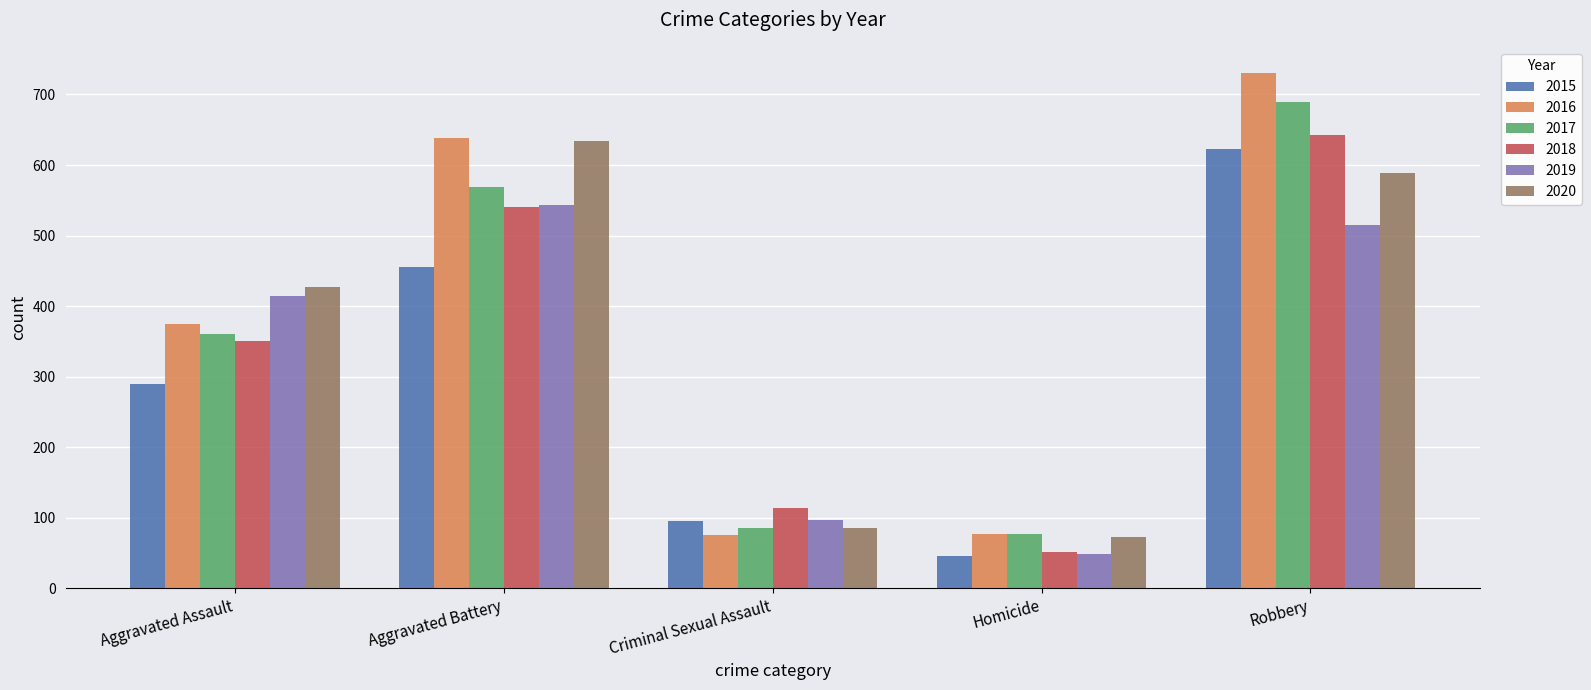

List the labels in order of 2018 value, largest first.

Robbery, Aggravated Battery, Aggravated Assault, Criminal Sexual Assault, Homicide